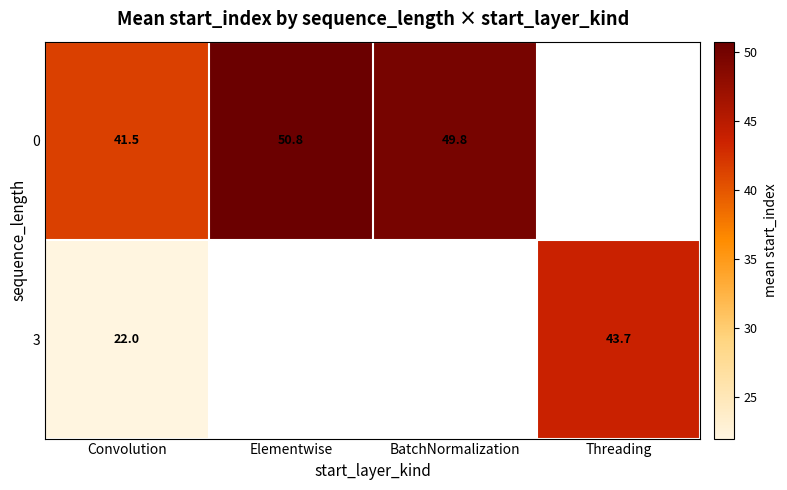

At Convolution, list the series in order from smallest to largest.

3, 0